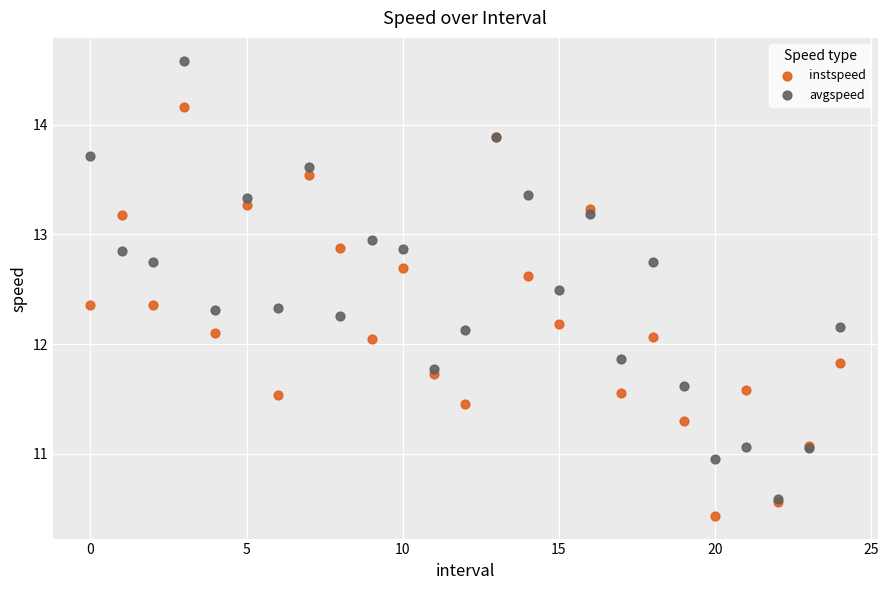

What are all the series names shown in the legend?

instspeed, avgspeed